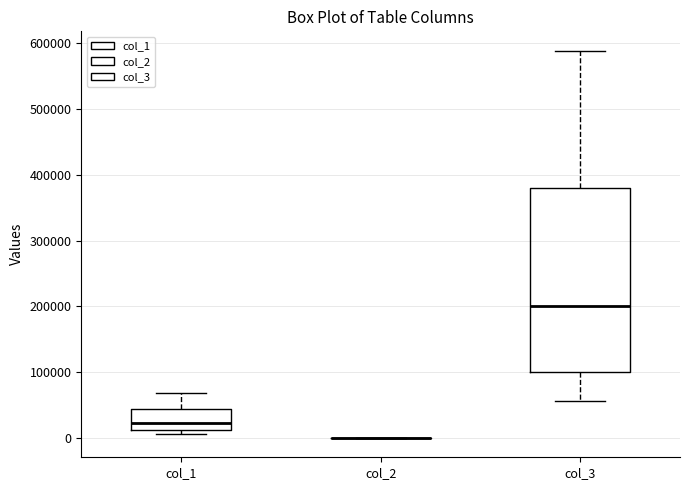

Reading left to right, read every box against the y-axis: the position of its median line, the range the box covers, and the ends of its whiskers. The values are not printed on the chart, so give them approximately, as read against the axis.

col_1: median 20000, box 10000 to 40000, whiskers 10000 (just below the box's lower edge) to 70000
col_2: box collapsed to a line at 0, whiskers 0 to 0
col_3: median 200000, box 100000 to 380000, whiskers 60000 to 590000